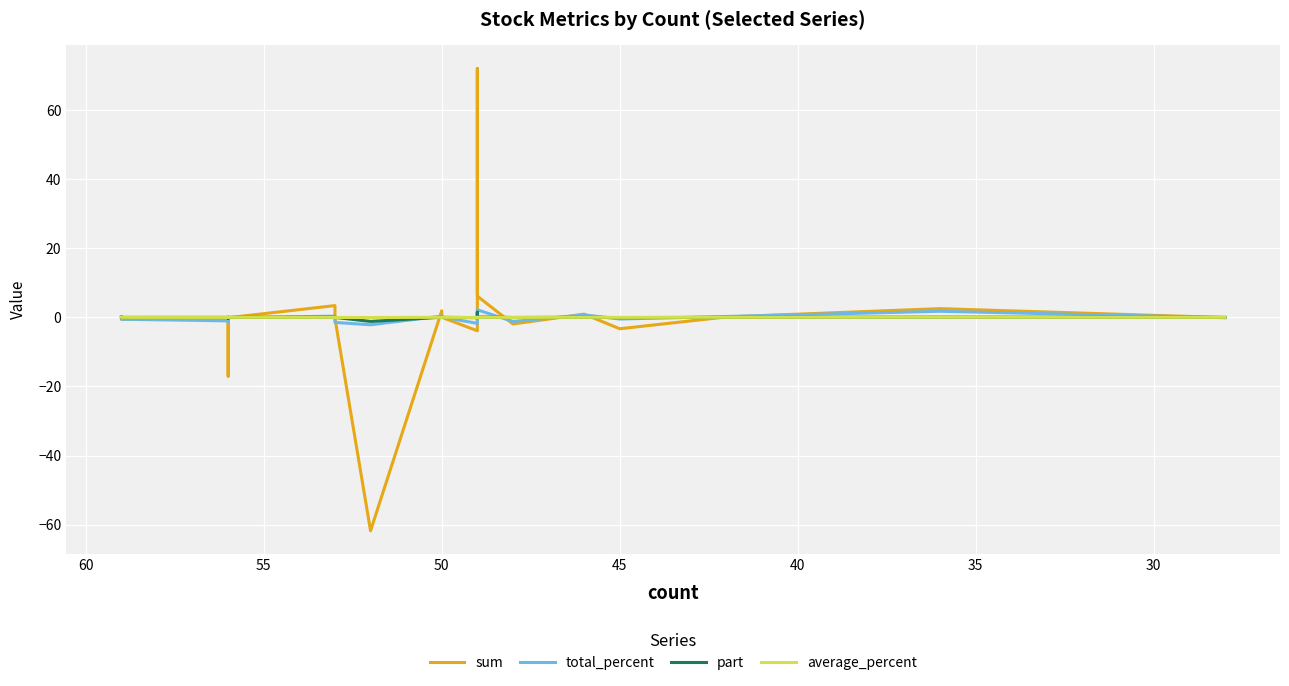

What is the minimum value shown in the chart?

-61.8